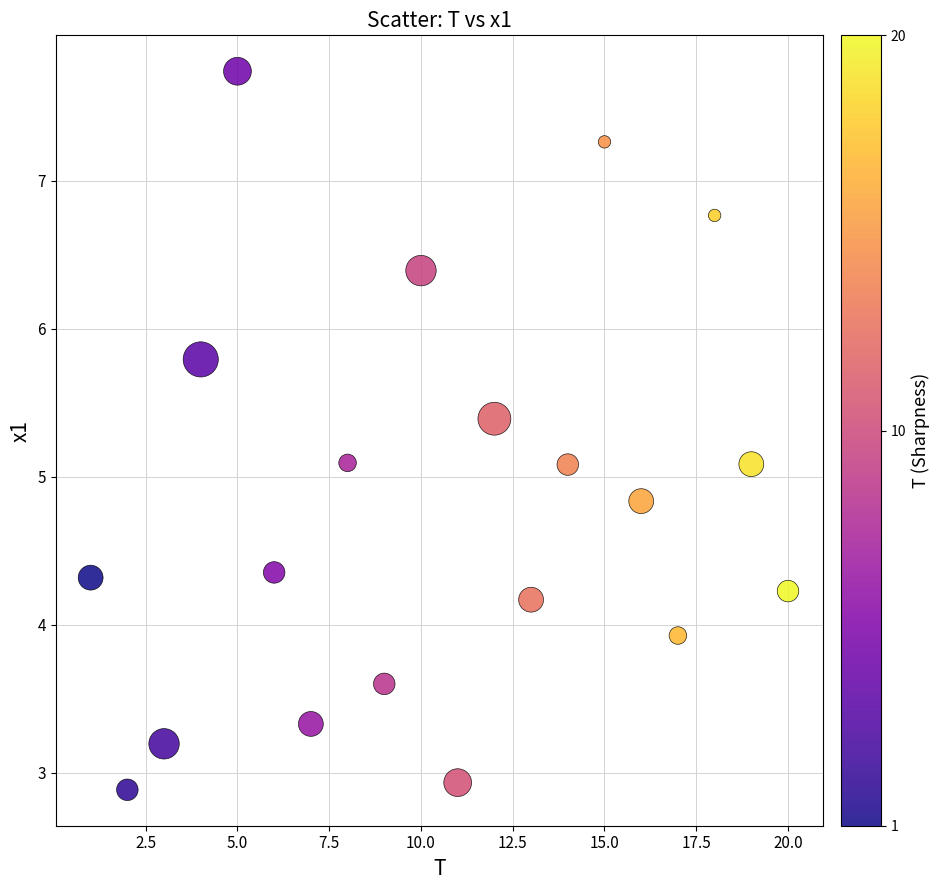

What is the range of Y values (max minus min)?

4.9